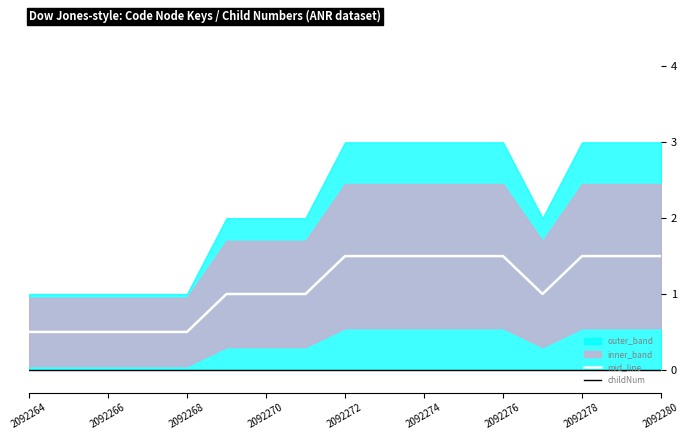

The value of mid_line at 2092272 is 0.5. True or false?

False